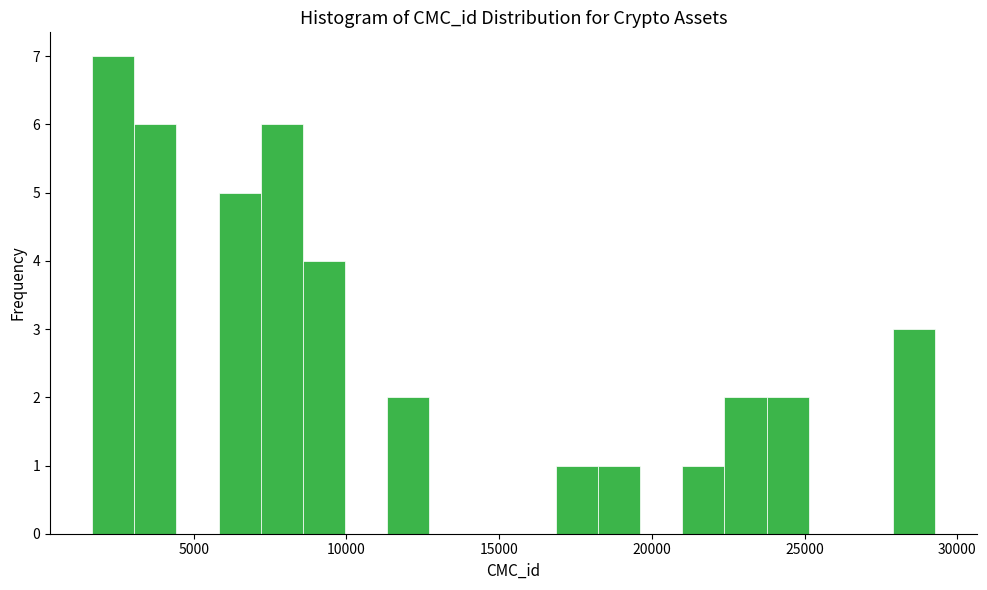

Around what value on the x-axis is the tallest bar? Give the approximate position of its centre, as read against the axis.

2500